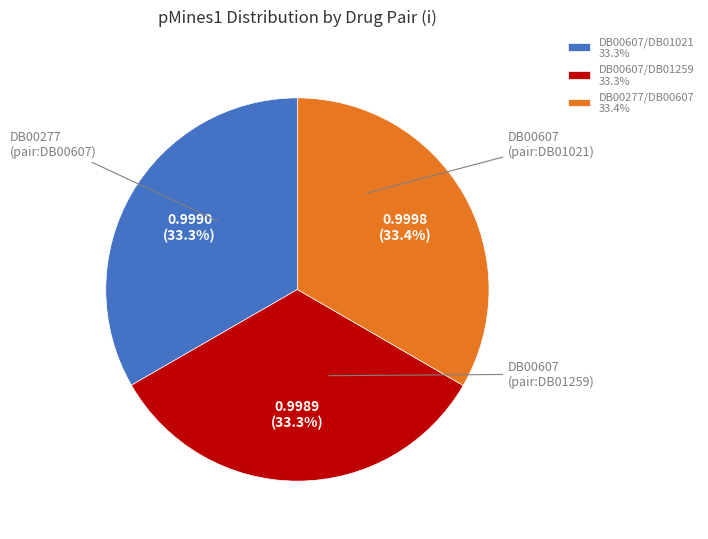

Combined, do DB00607/DB01021 33.3% and DB00607/DB01259 33.3% account for over 50%?

Yes